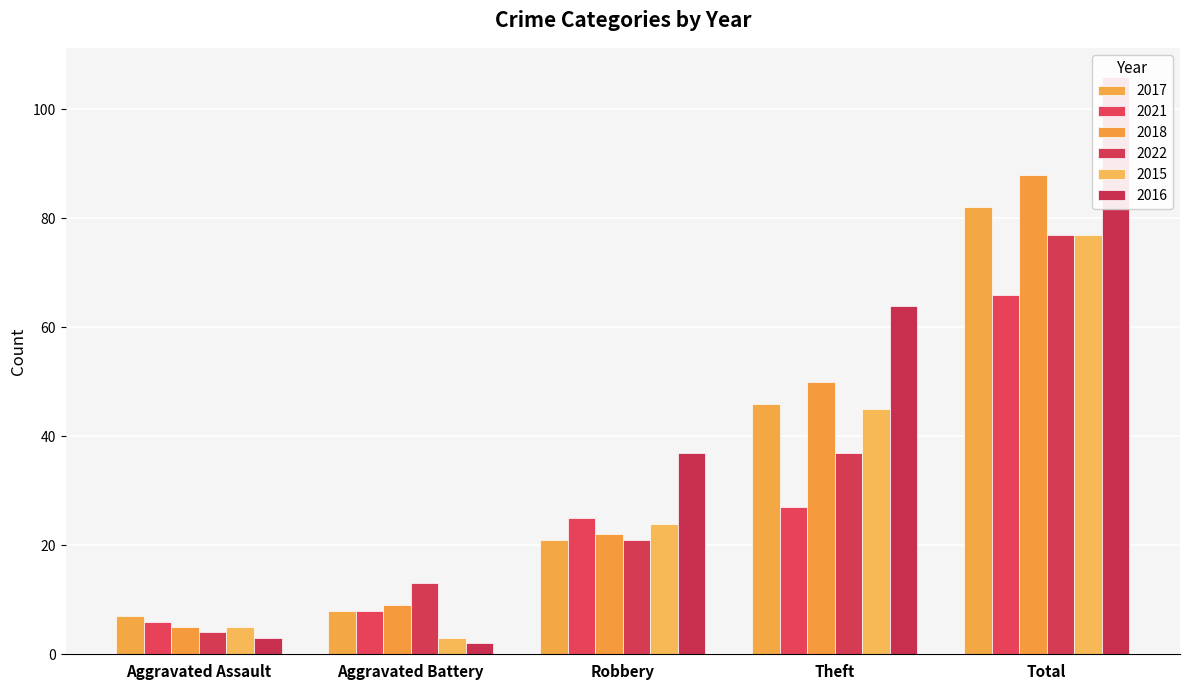

How many values in the 2016 series exceed 37?

2